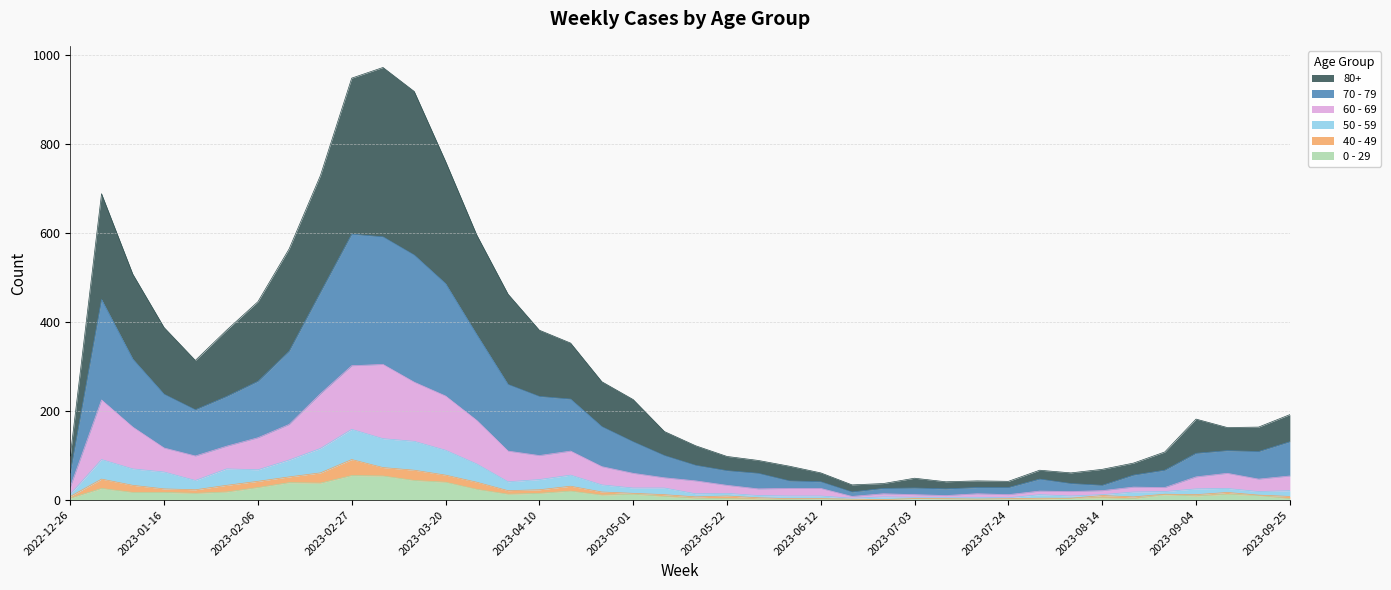

What is the label of the 12th point from the right?

2023-07-10